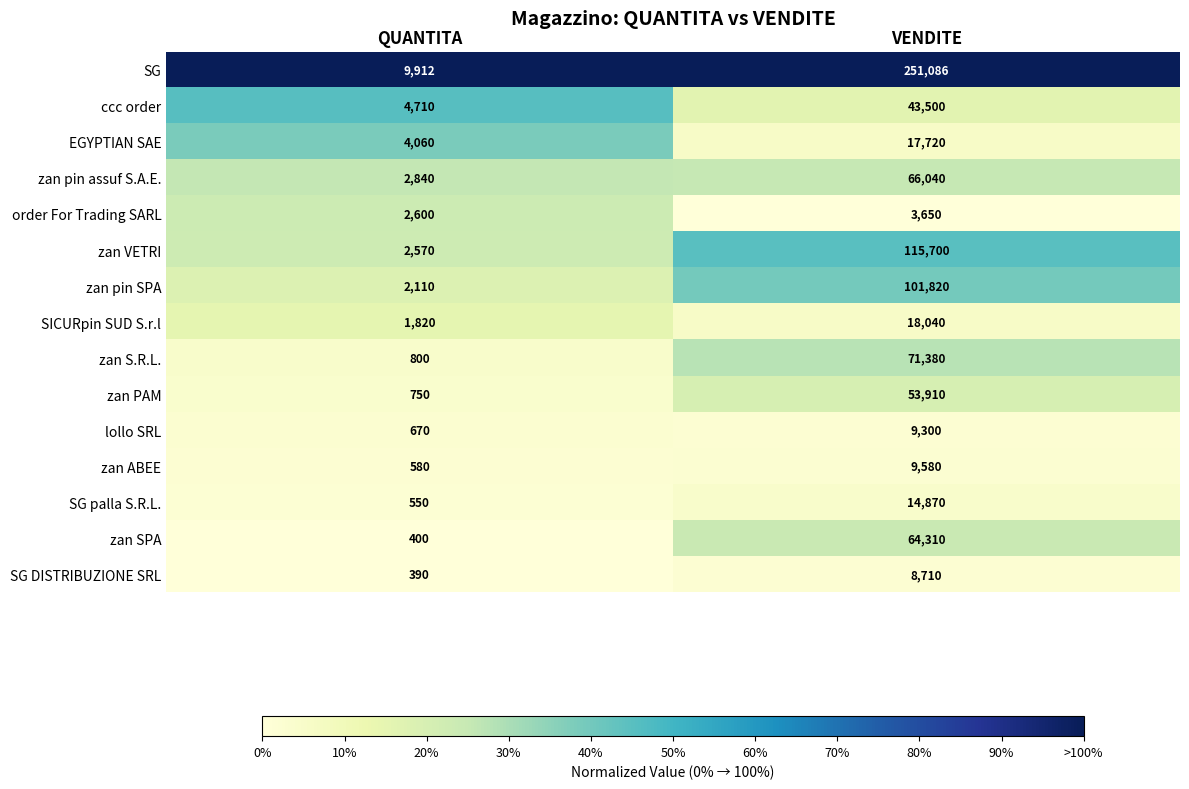

What is the spread (max minus min) of values at QUANTITA?

9522